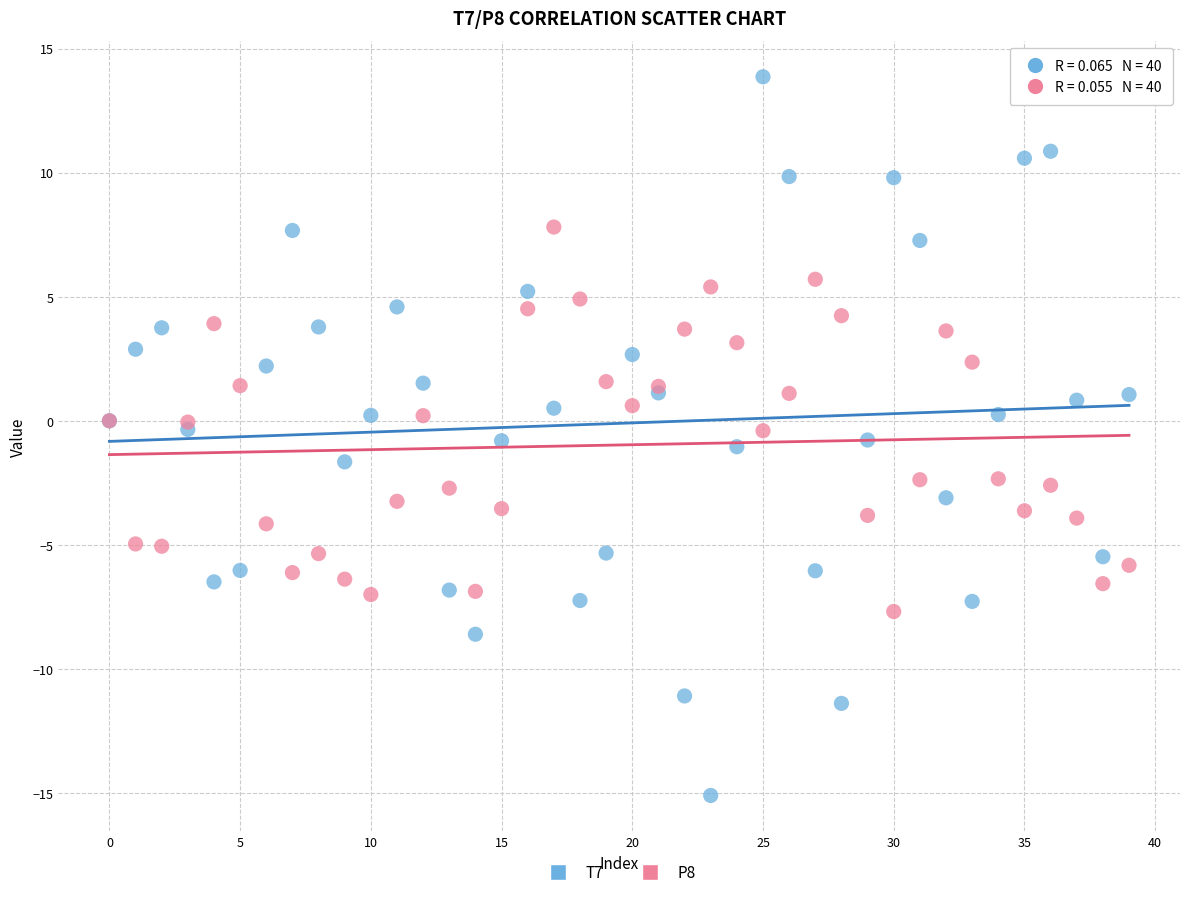

Which series contains the highest Y value?

T7